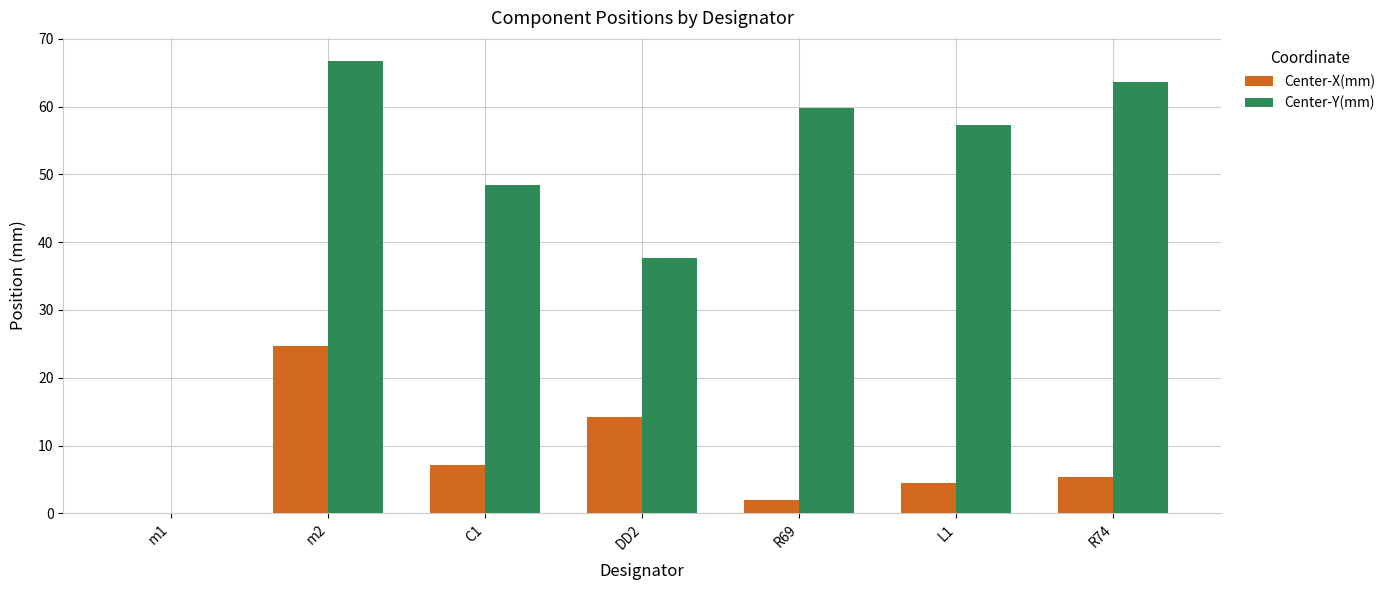

How many data points does each series have?

7